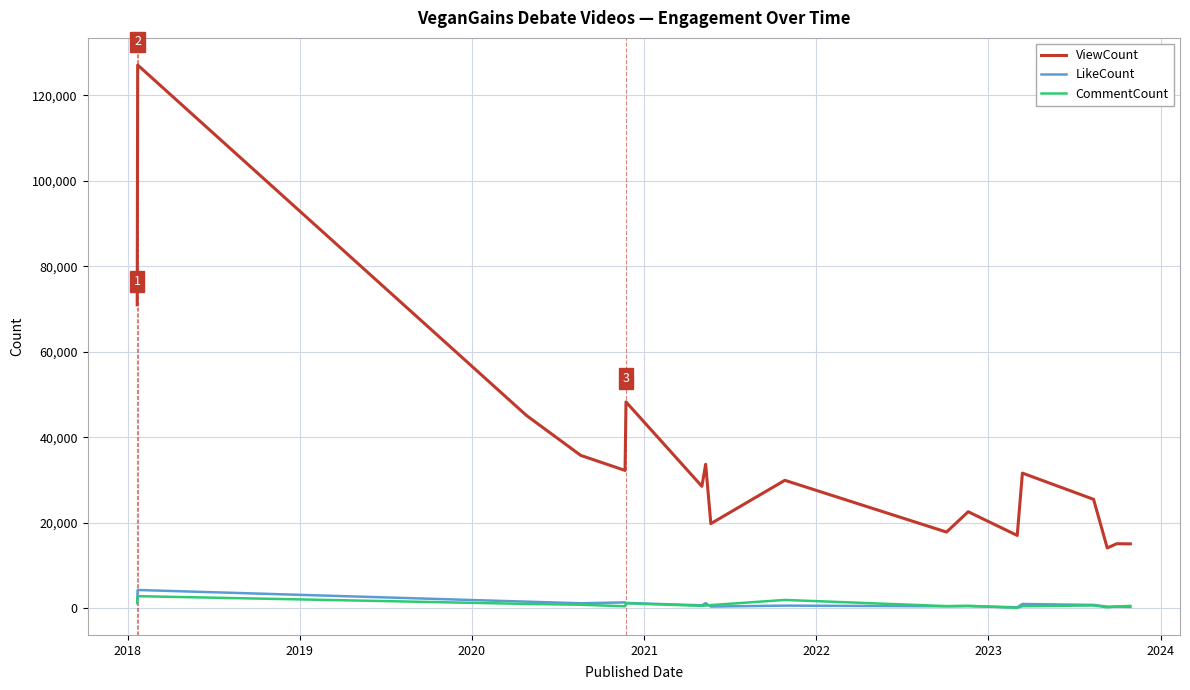

Which series has the largest range (max minus min)?

ViewCount